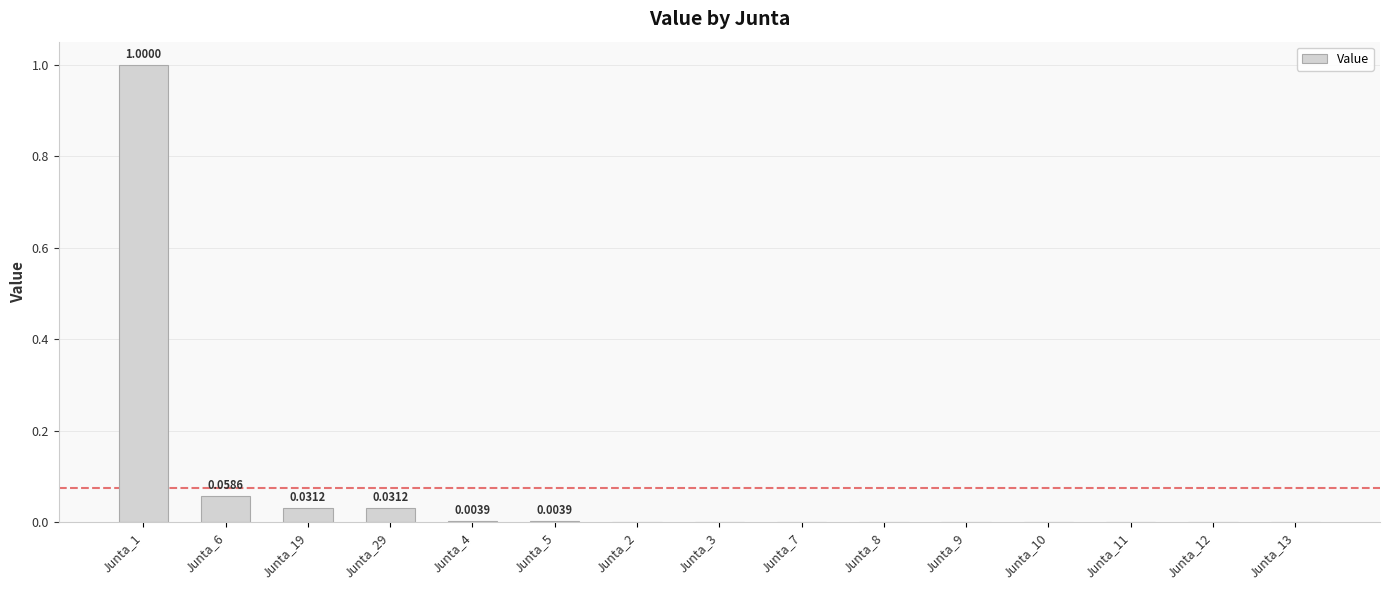

How many distinct data groups are displayed?

1